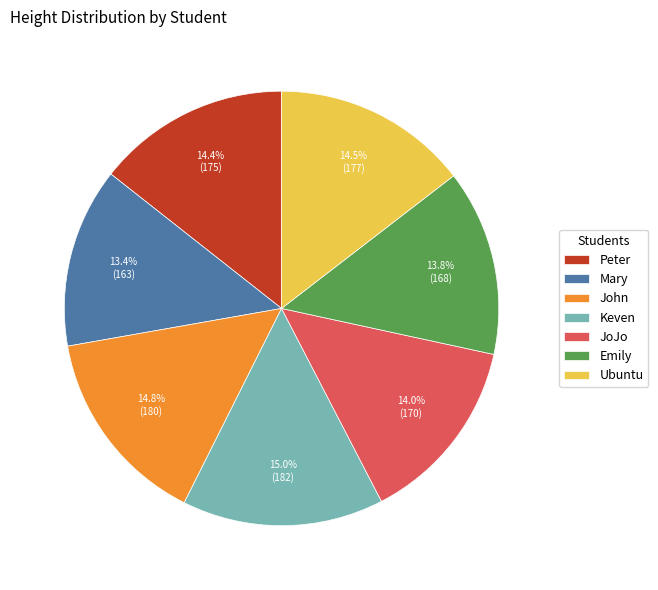

Does any single category account for the majority?

No